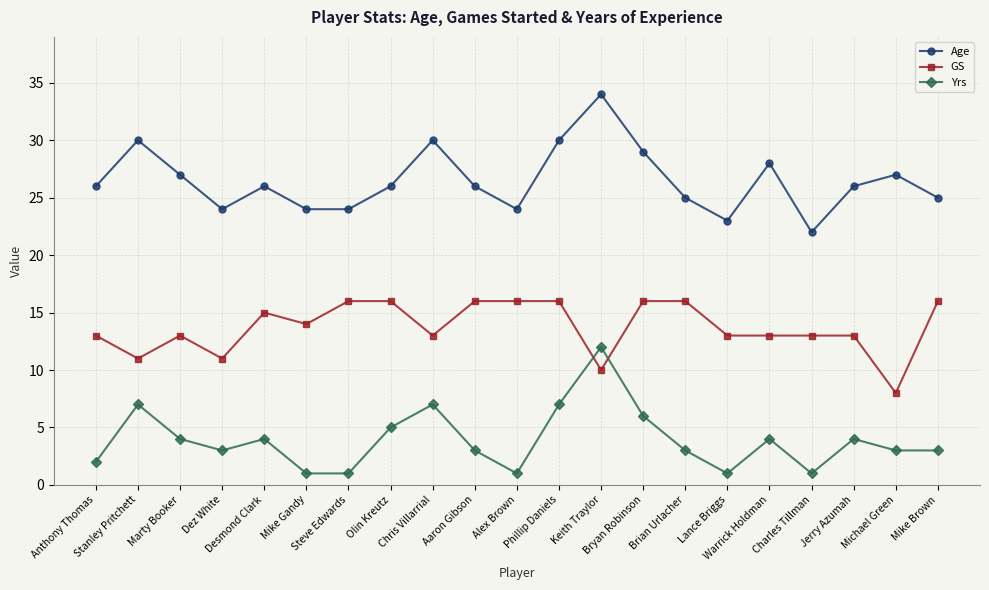

What is the approximate value of Age at Jerry Azumah, to the nearest 5?

25